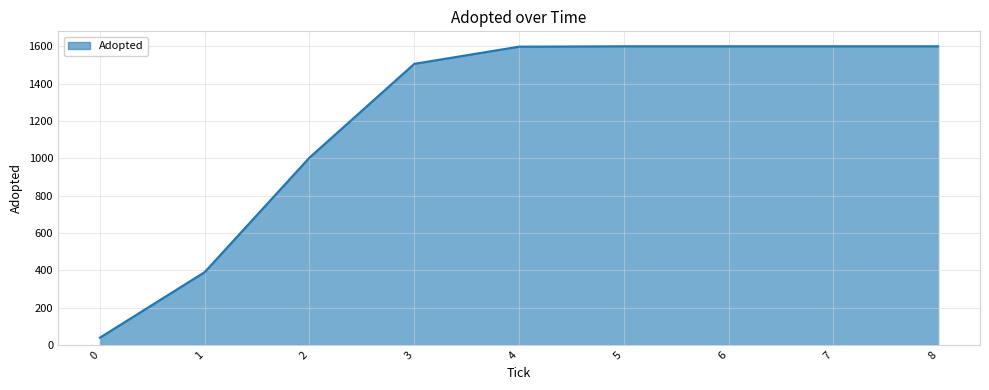

What is the greatest value displayed?

1600